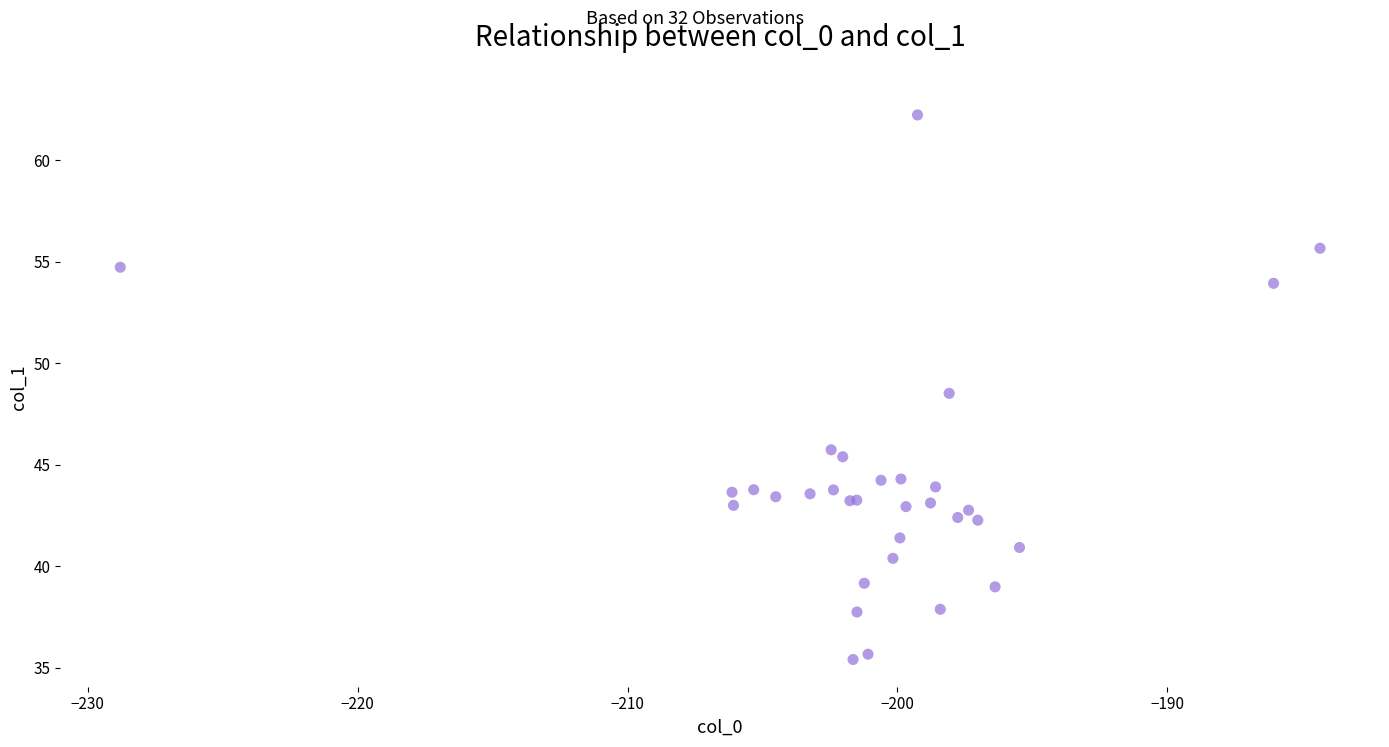

What Y value in the scatter plot is closest to 48?

48.5